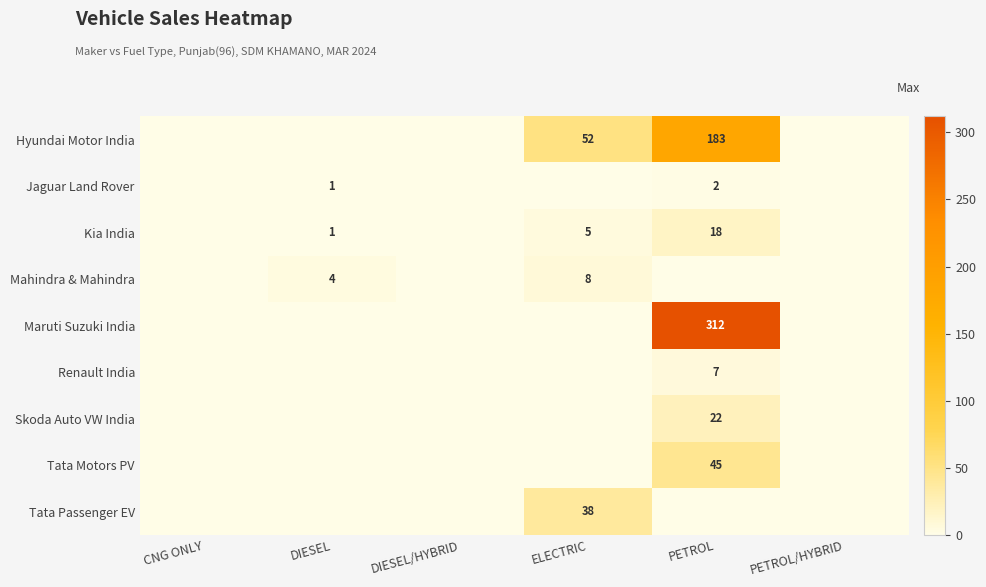

True or false: Kia India has a value of 18 at PETROL.

True